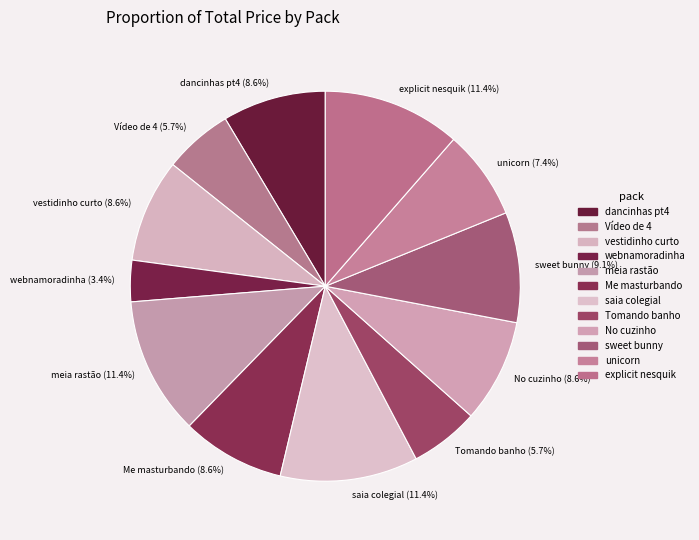

What is the ratio of the value at Me masturbando (8.6%) to the value at vestidinho curto (8.6%)?

1.0